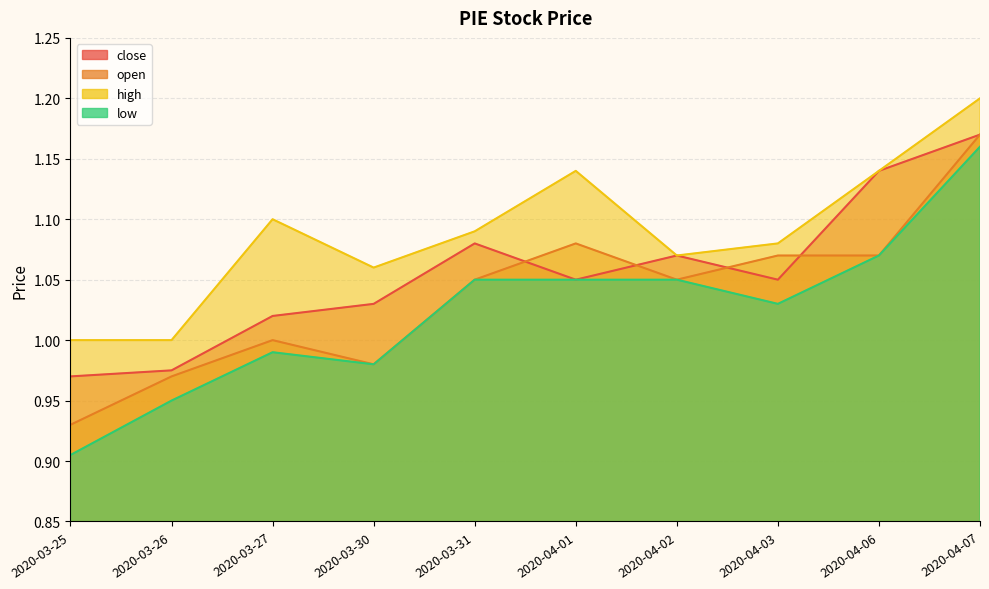

At which category is the sum across all series the highest?

2020-04-07